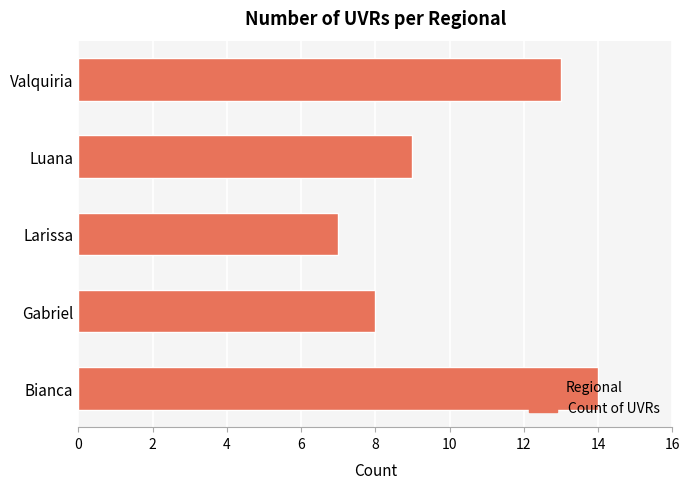

True or false: the data shows 23 at Bianca.

False